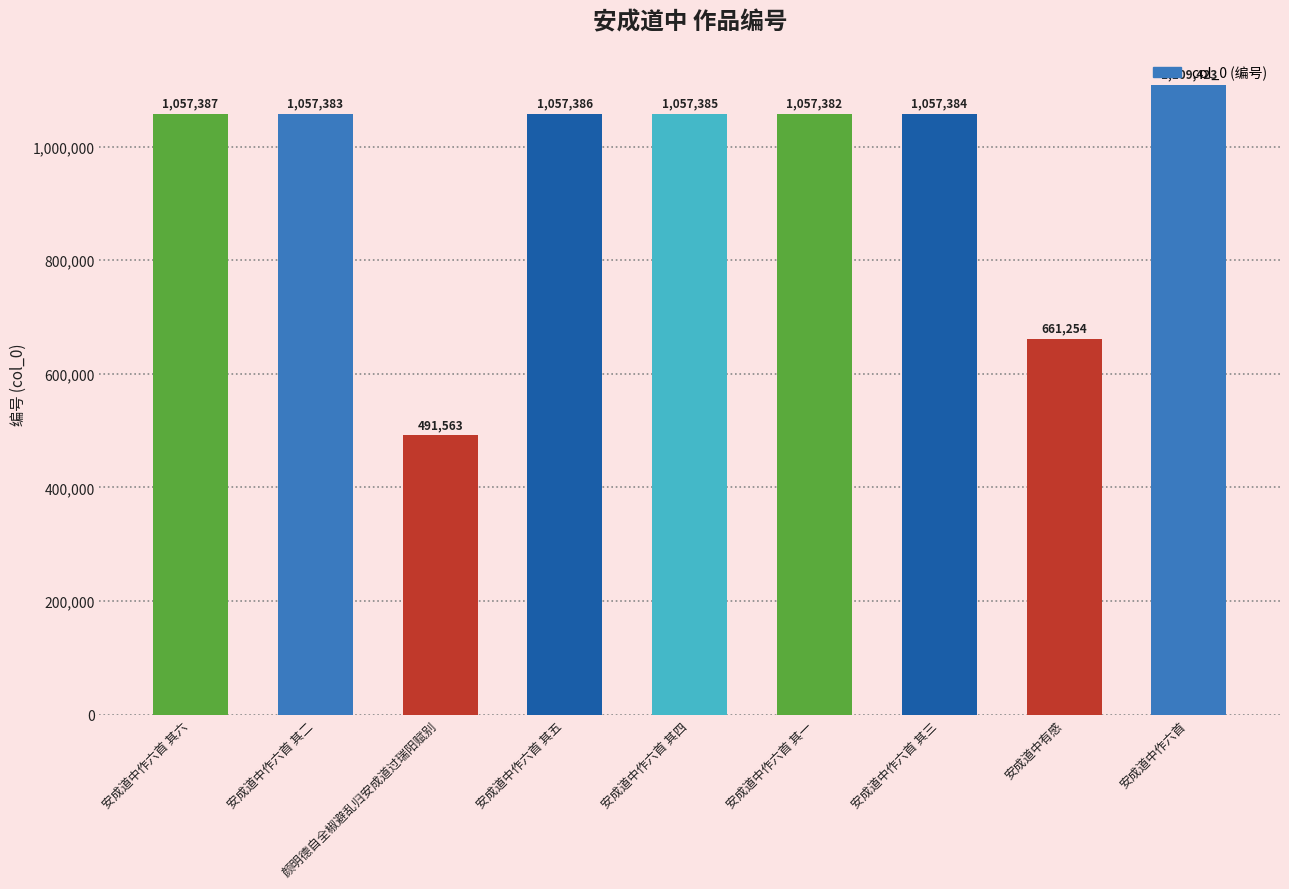

Where does the data first go above 1057384?

安成道中作六首 其六